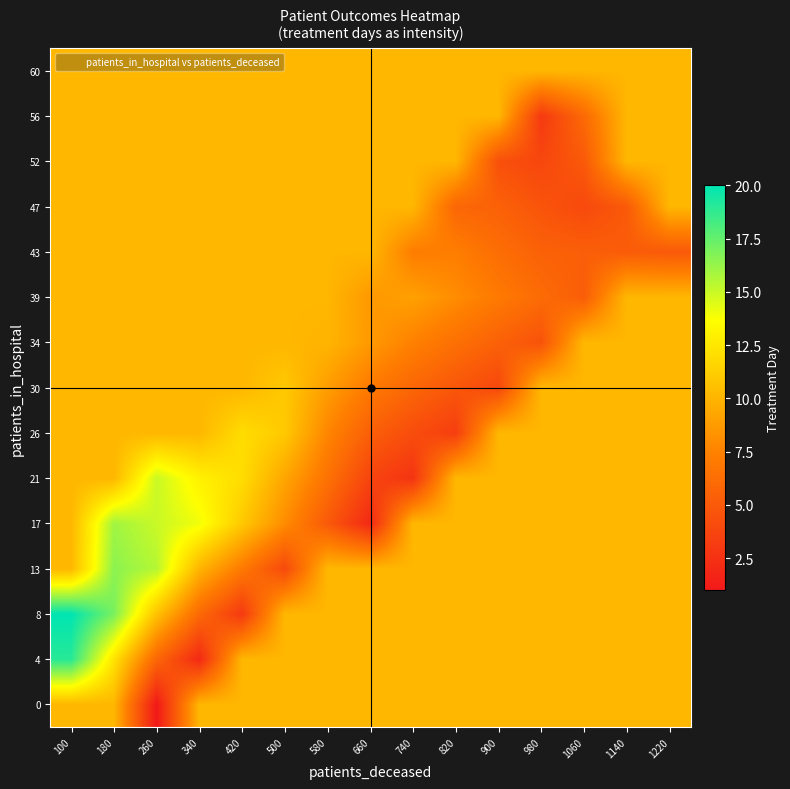

Which category has the lowest value across all series?

260